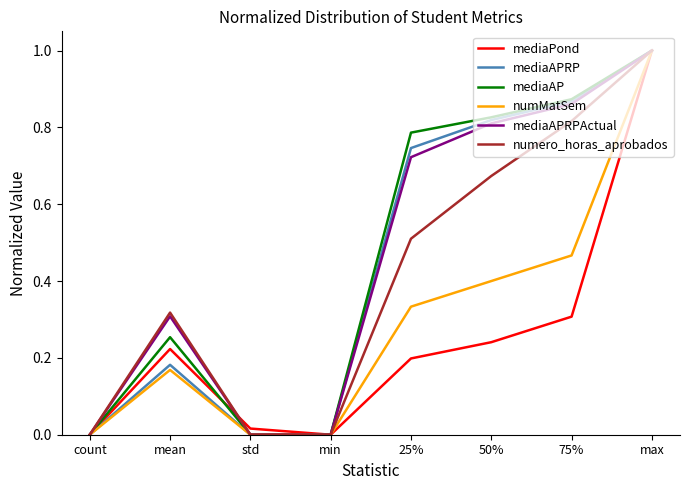

What is the total value across all series at 25%?

3.3